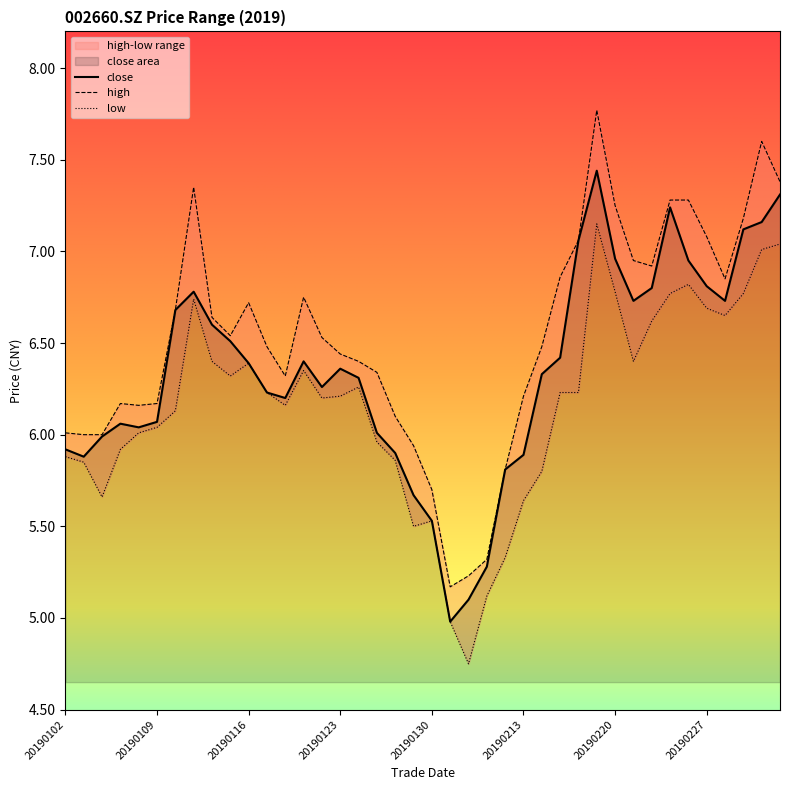

Reading right to left, transcribe all the data shown in this chart.

close: 7.3	7.2	7.1	6.7	6.8	7.0	7.2	6.8	6.7	7.0	7.4	7.1	6.4	6.3	5.9	5.8	5.3	5.1	5.0	5.5	5.7	5.9	6.0	6.3	6.4	6.3	6.4	6.2	6.2	6.4	6.5	6.6	6.8	6.7	6.1	6.0	6.1	6.0	5.9	5.9
high: 7.4	7.6	7.2	6.8	7.1	7.3	7.3	6.9	7.0	7.2	7.8	7.1	6.9	6.5	6.2	5.8	5.3	5.2	5.2	5.7	5.9	6.1	6.3	6.4	6.4	6.5	6.8	6.3	6.5	6.7	6.5	6.6	7.3	6.7	6.2	6.2	6.2	6.0	6.0	6.0
low: 7.0	7.0	6.8	6.7	6.7	6.8	6.8	6.6	6.4	6.8	7.2	6.2	6.2	5.8	5.6	5.3	5.1	4.8	5.0	5.5	5.5	5.9	6.0	6.3	6.2	6.2	6.3	6.2	6.2	6.4	6.3	6.4	6.7	6.1	6.0	6.0	5.9	5.7	5.8	5.9